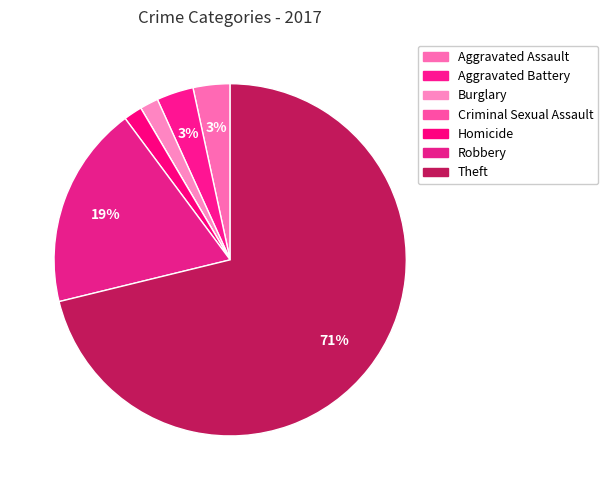

Which category accounts for the majority?

Theft